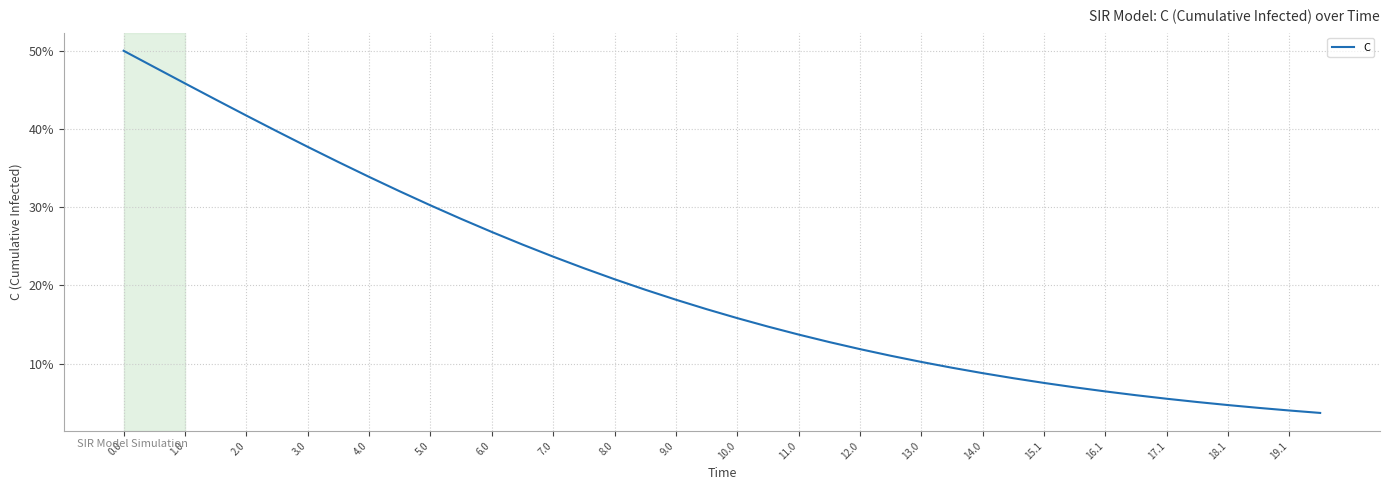

What is the maximum value shown in the chart?

50.0